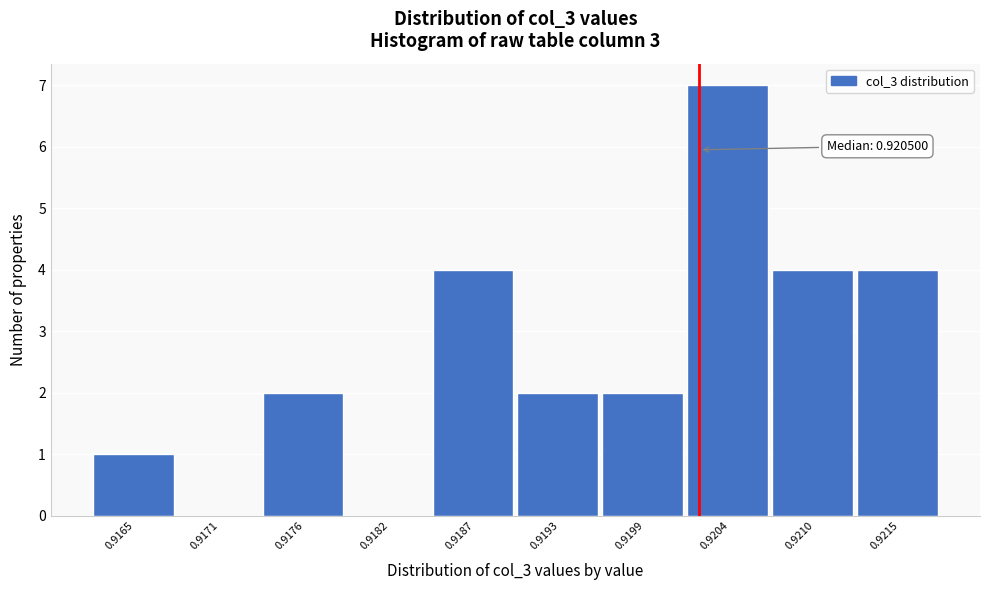

Reading left to right, transcribe all the data shown in this chart.

0.9165=1	0.9171=0	0.9176=2	0.9182=0	0.9187=4	0.9193=2	0.9199=2	0.9204=7	0.9210=4	0.9215=4